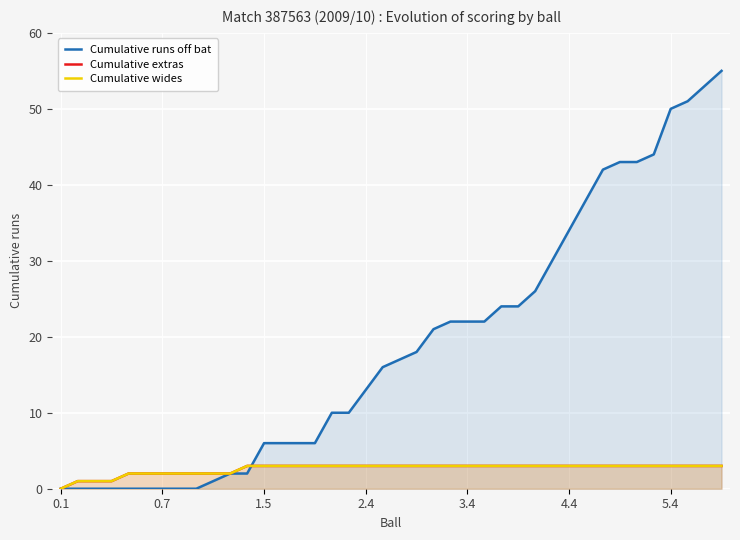

What is the sum of all Cumulative runs off bat values?

757